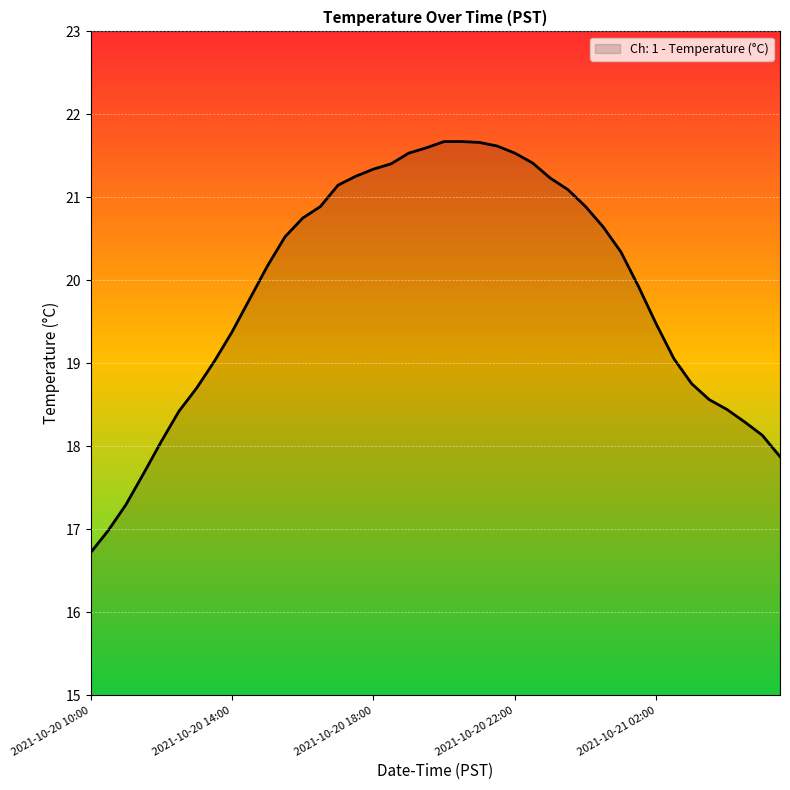

What is the smallest value displayed?

16.7